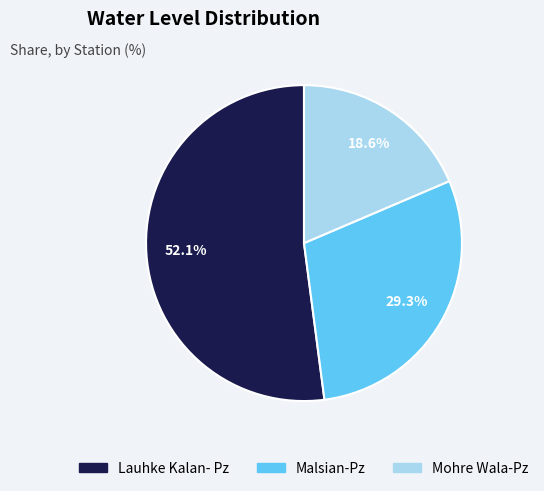

How many segments does this pie chart have?

3